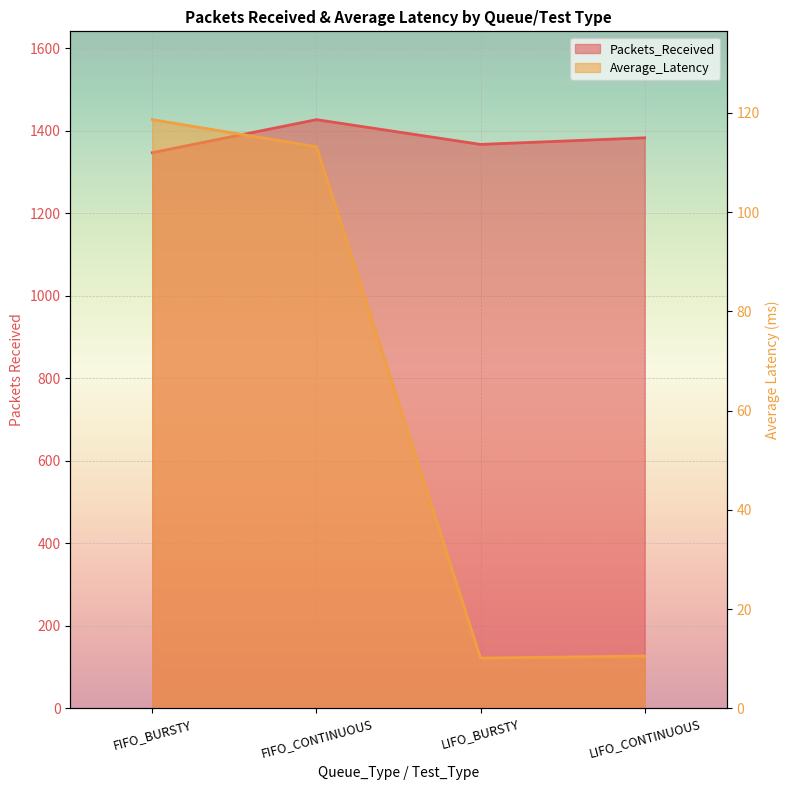

Which has a higher value, FIFO_BURSTY or LIFO_BURSTY?

LIFO_BURSTY